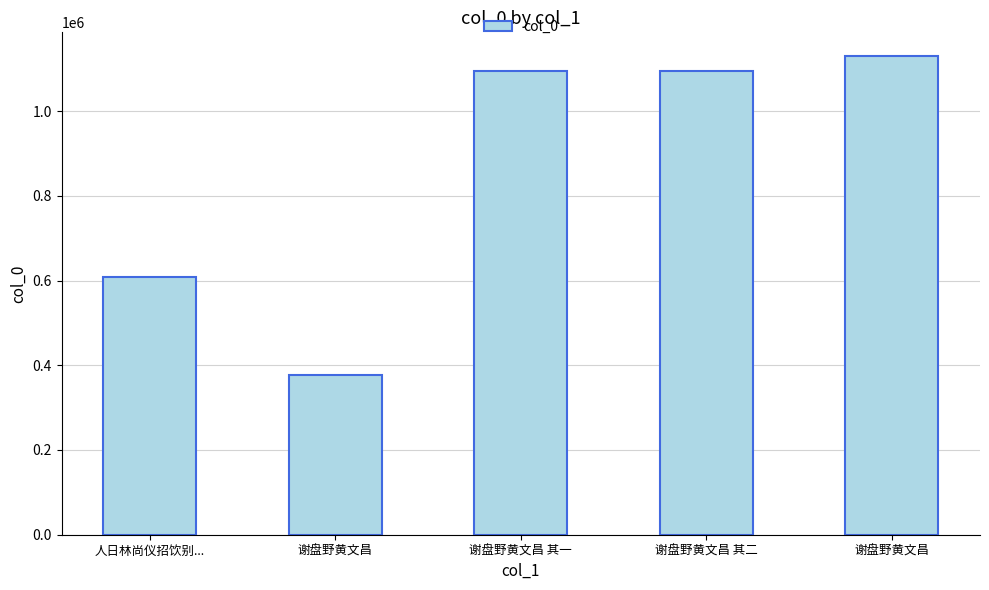

The chart shows a value of 1095659 at 谢盘野黄文昌 其二. True or false?

True